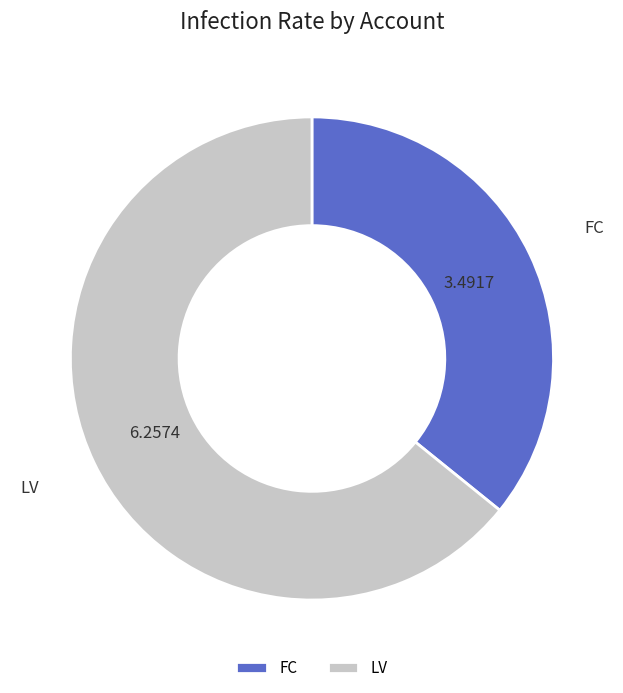

How many segments does this pie chart have?

2